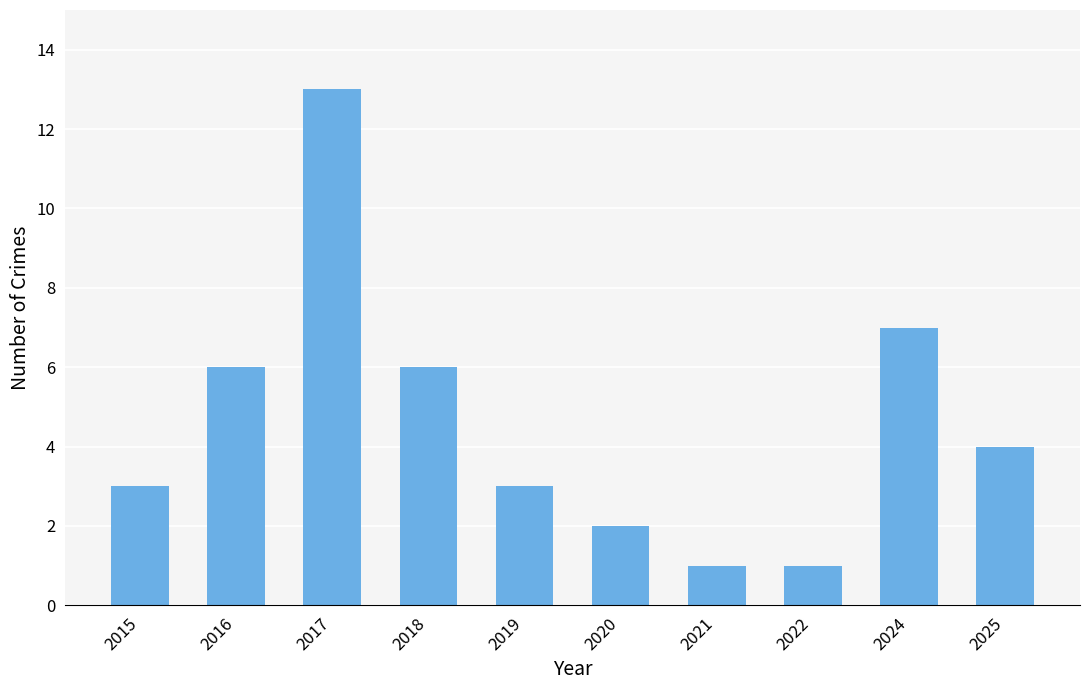

Approximately how many times larger is the value at 2016 compared to 2017?

0.5